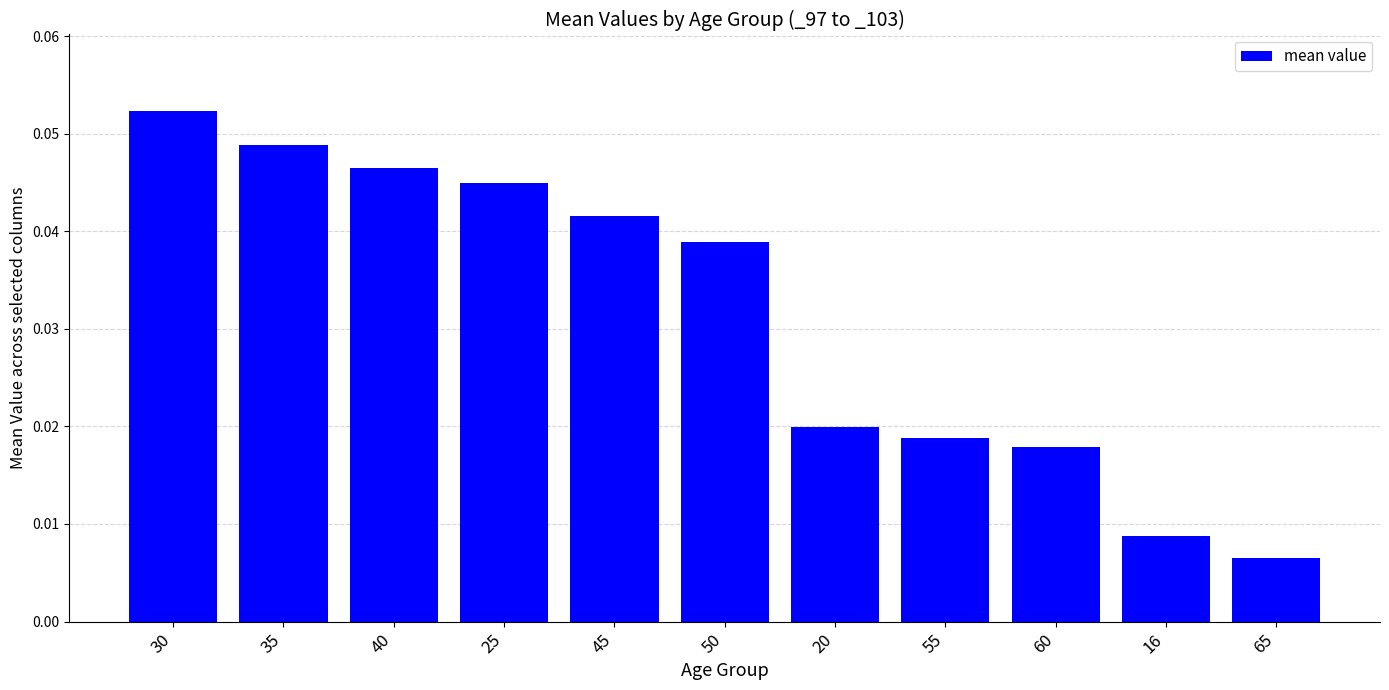

Is it true that the value at 45 is 0.1?

False